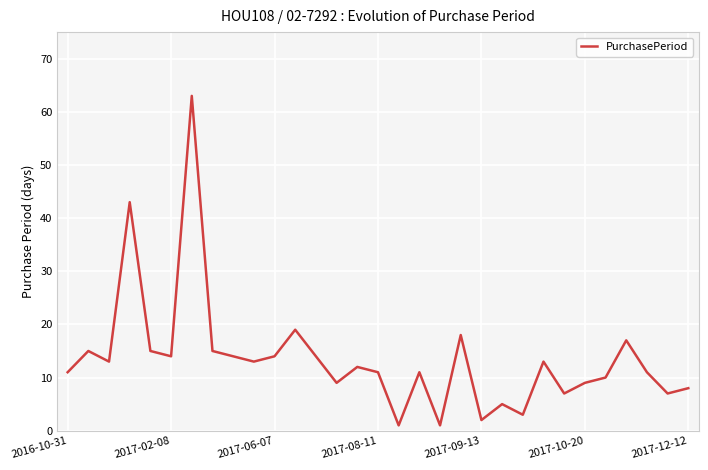

What is the maximum value shown in the chart?

63